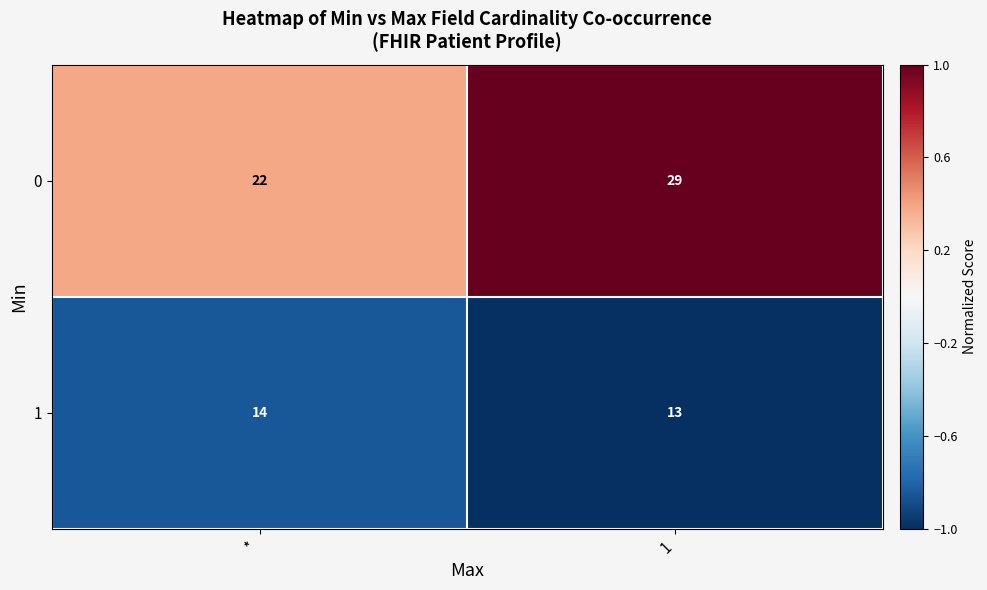

The 1 series shows 5 at 1. True or false?

False